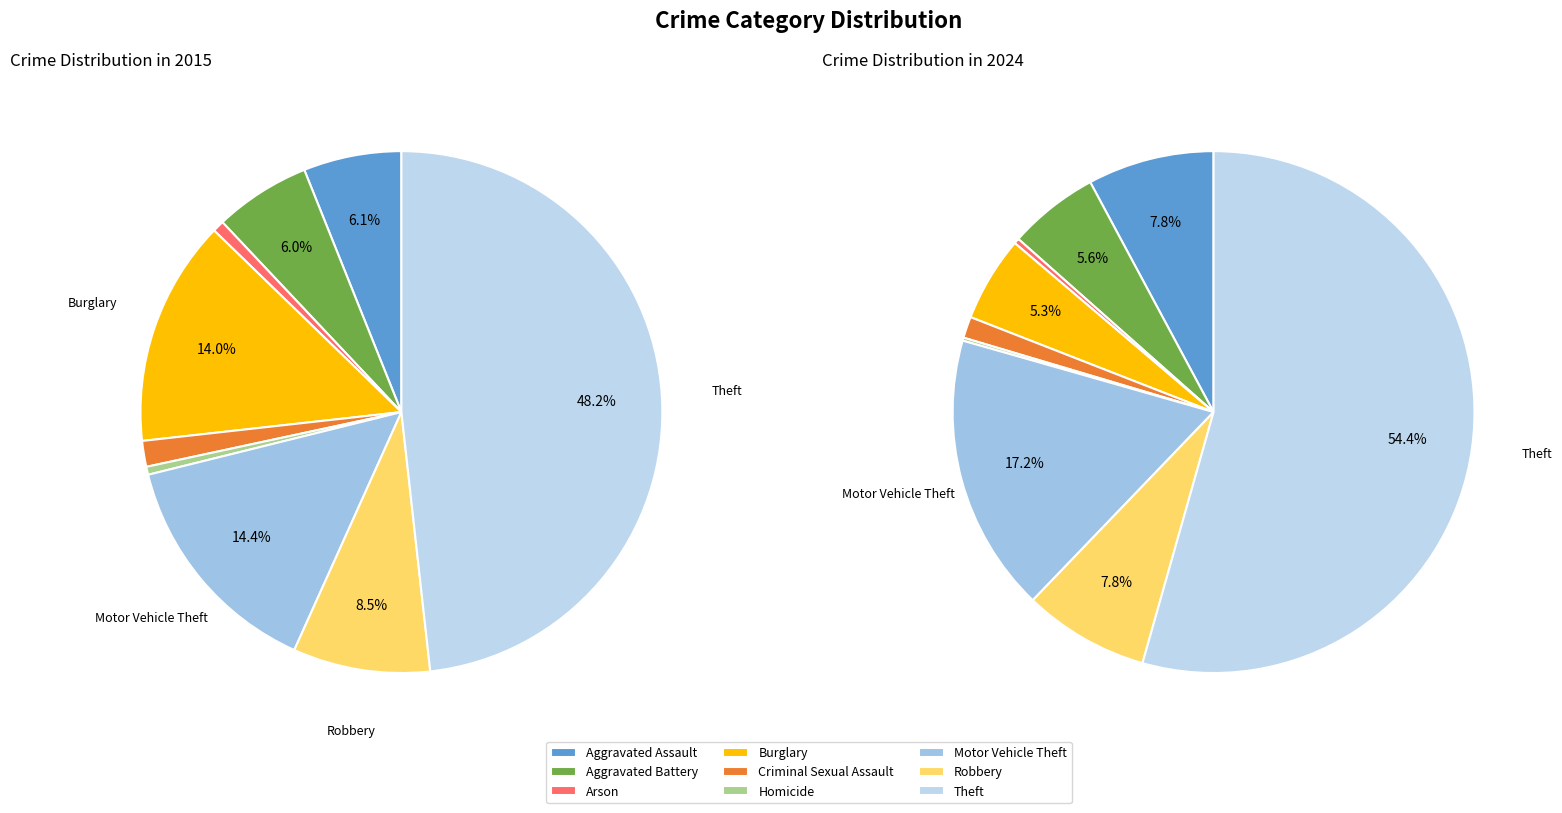

Which series has the largest range (max minus min)?

2024